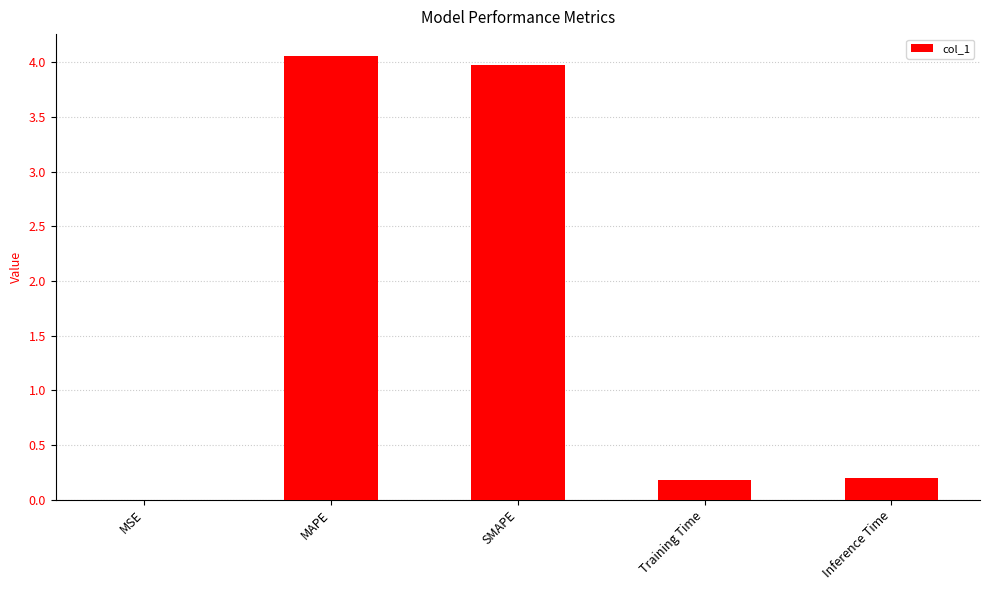

How many series are shown in this chart?

1